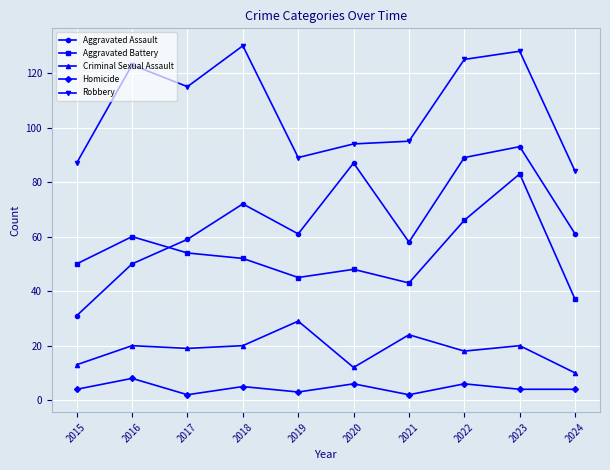

True or false: Homicide has a value of 4 at 2024.

True